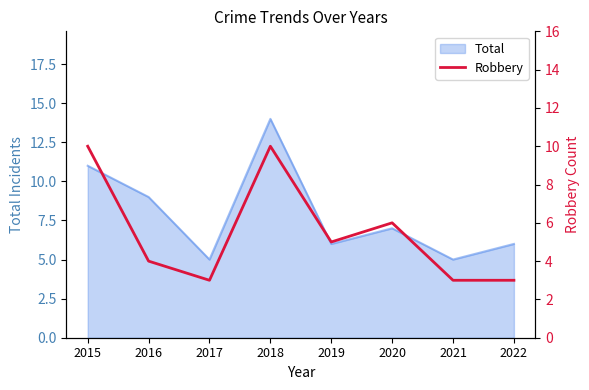

Is it true that Total equals 6 at 2019?

True